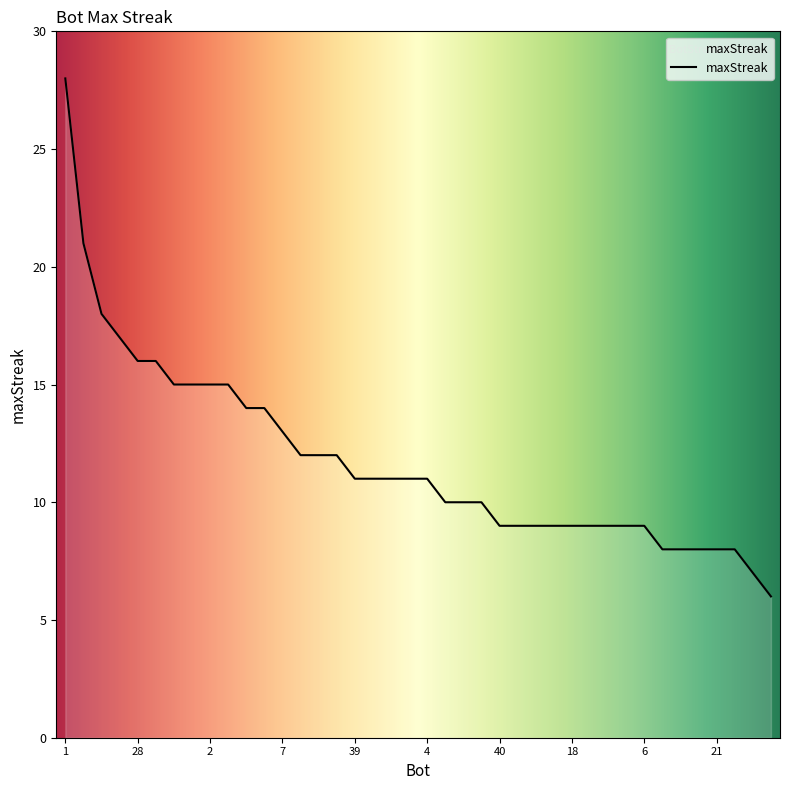

What is the greatest value displayed?

28